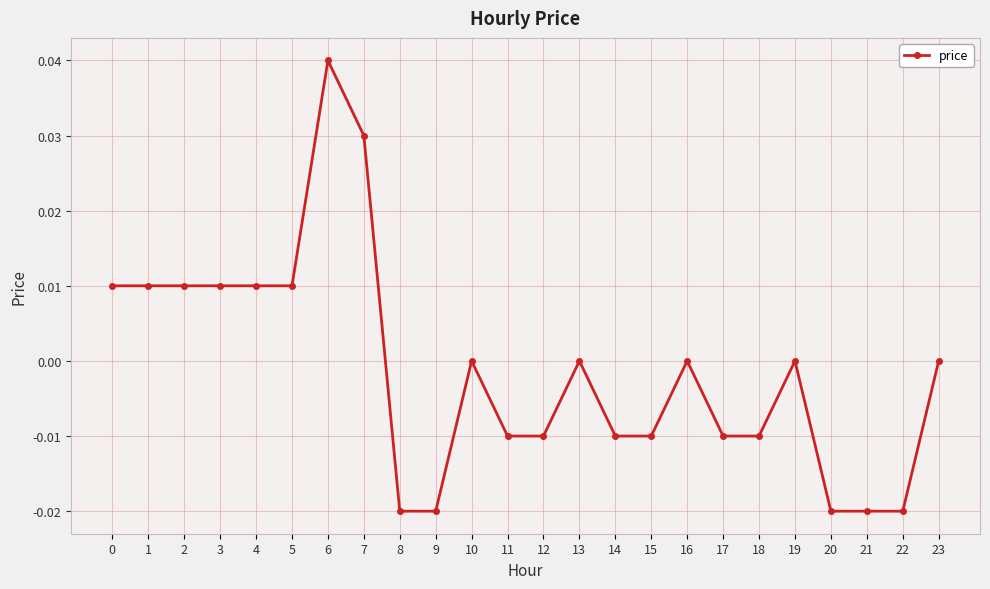

Count the values in the range 0 to 1.

13